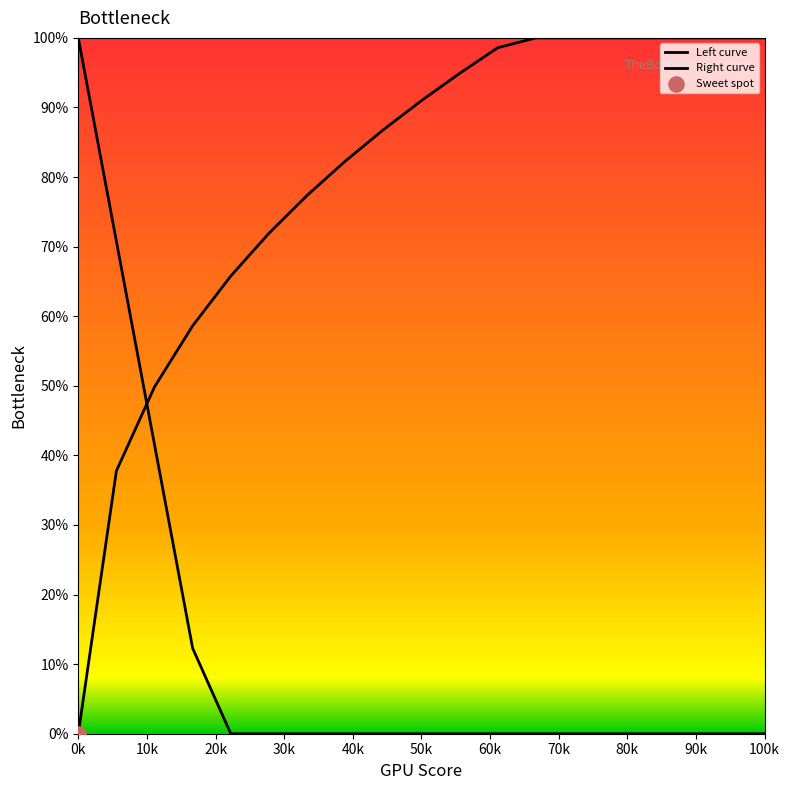

Is this an area chart (filled region under the line)?

No